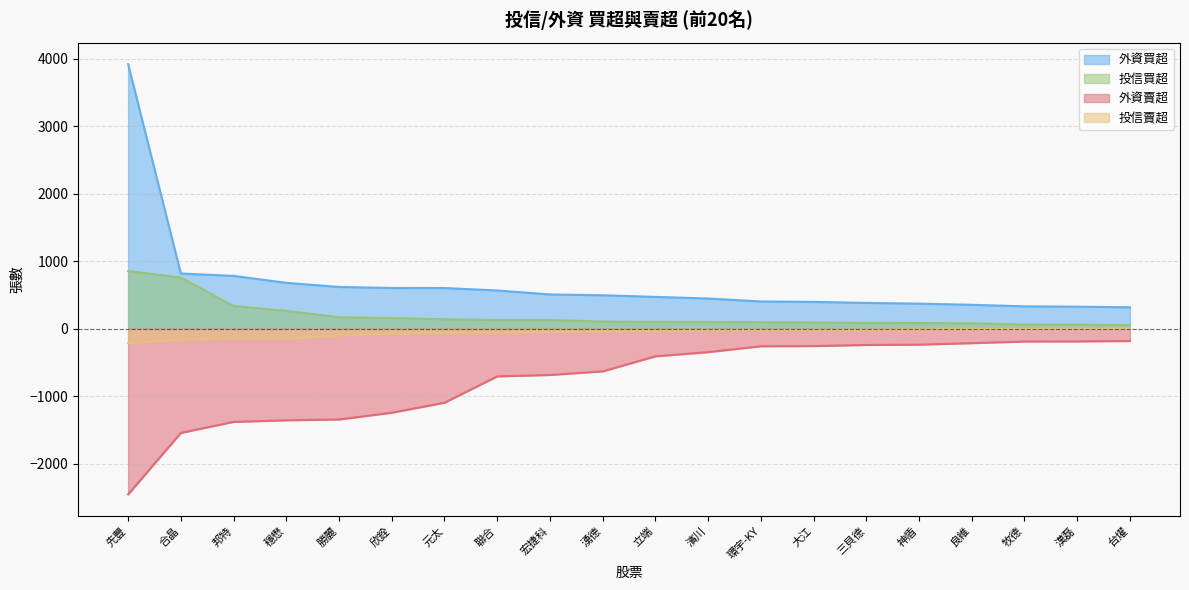

Rank the series by their maximum value, from lowest to highest.

外資賣超, 投信賣超, 投信買超, 外資買超